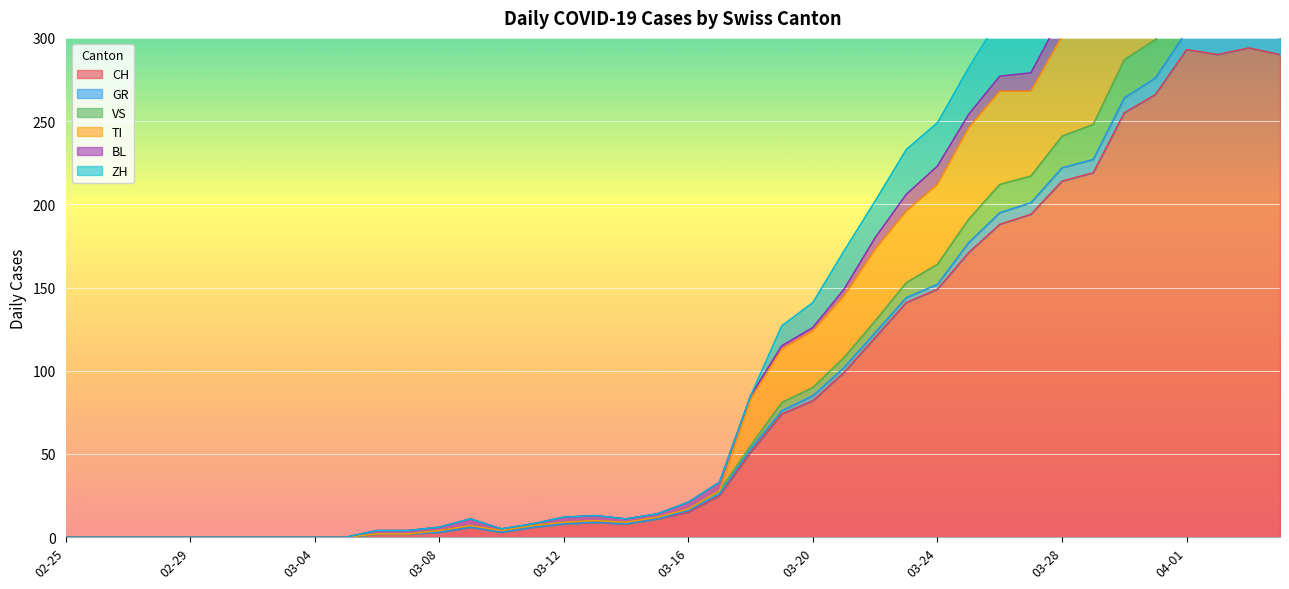

What is the maximum value for CH?

294